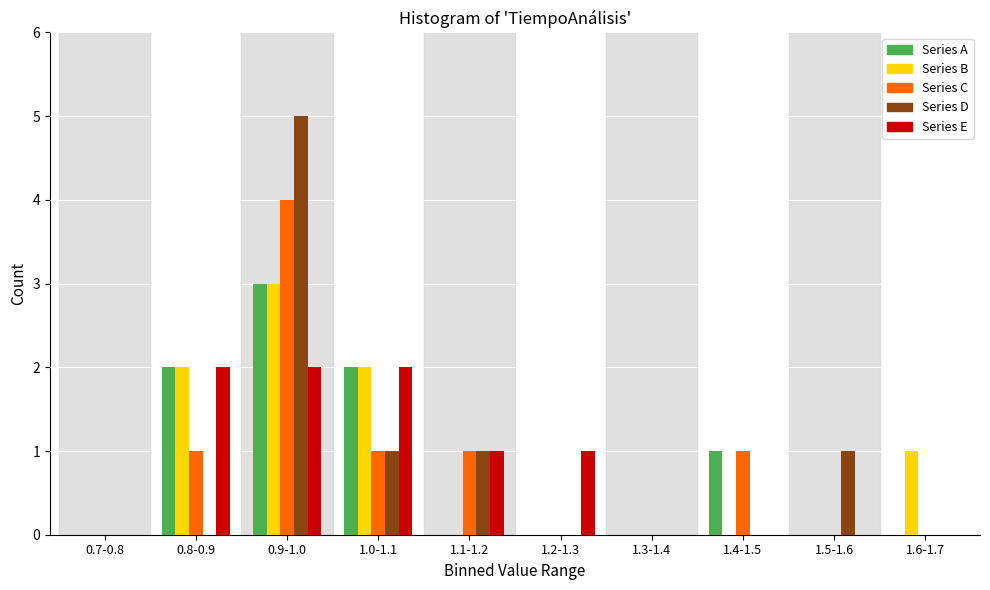

The Series A series shows -2 at 1.5-1.6. True or false?

False